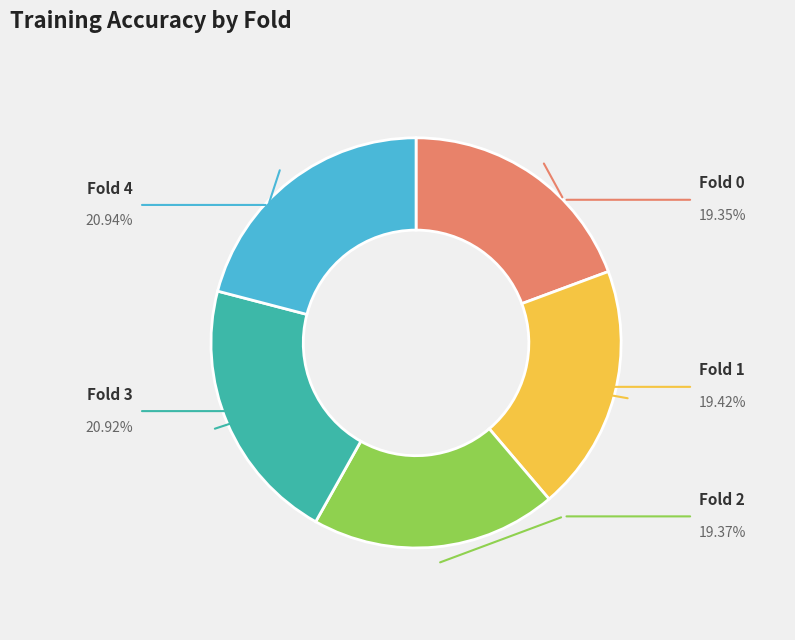

Is there a majority slice in this chart?

No